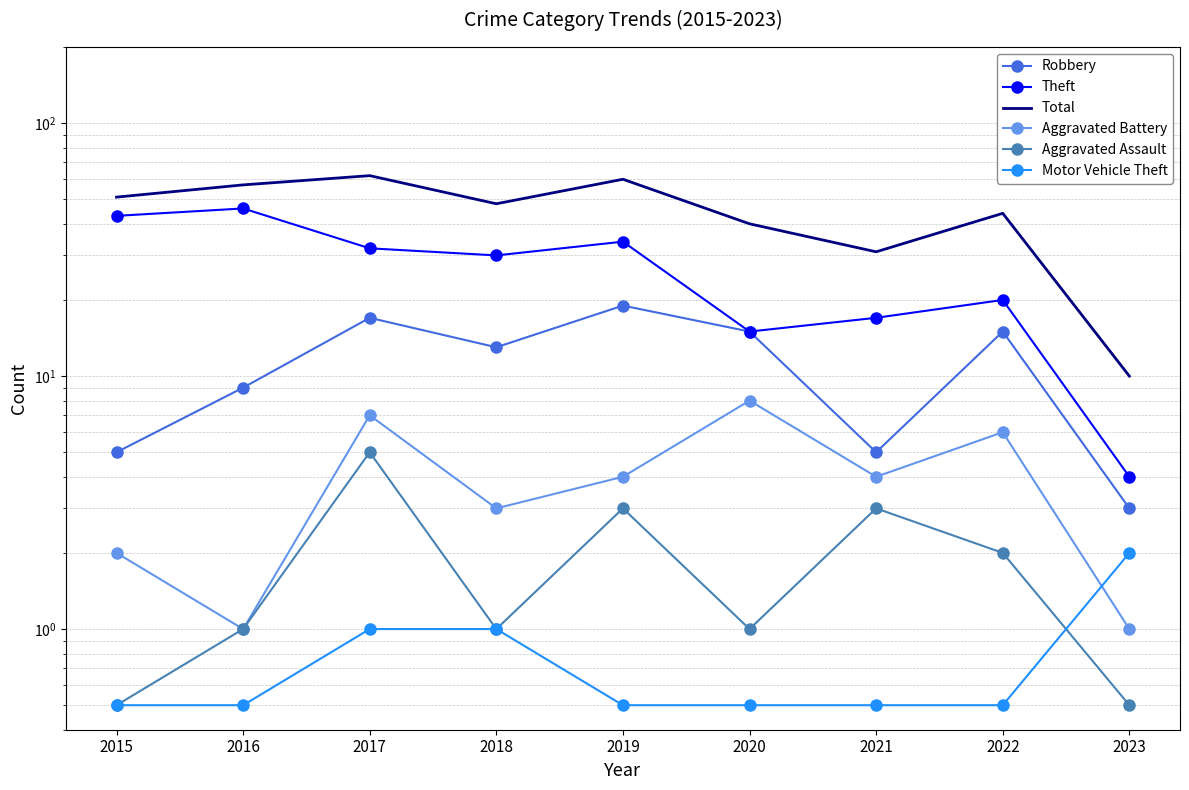

What is the value of the Theft point at the 1st from the left?

43.0